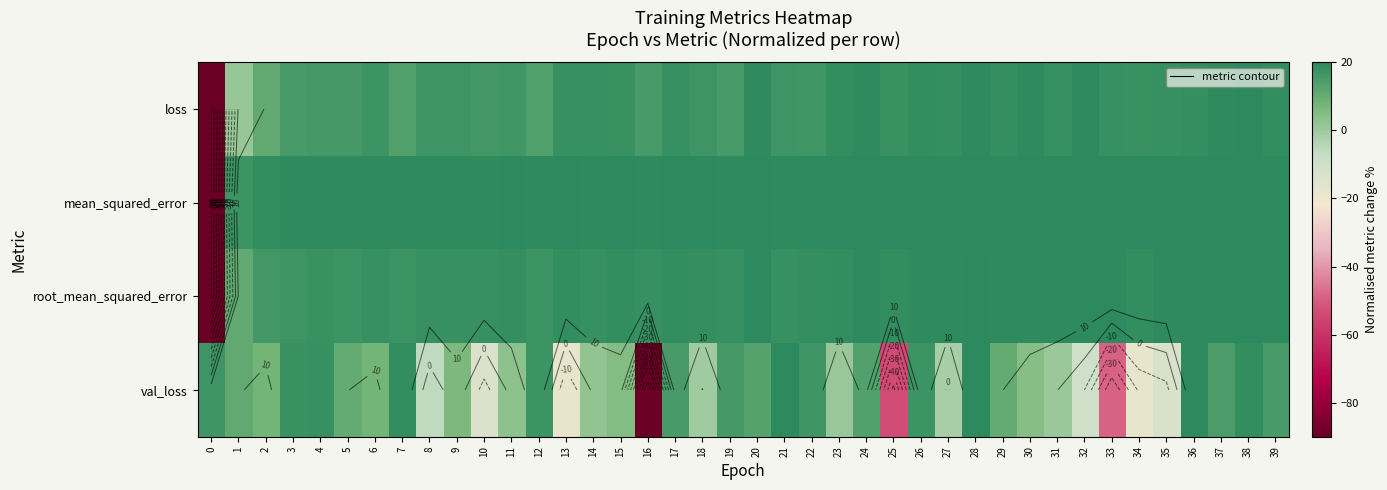

How many values in mean_squared_error are above zero?

39